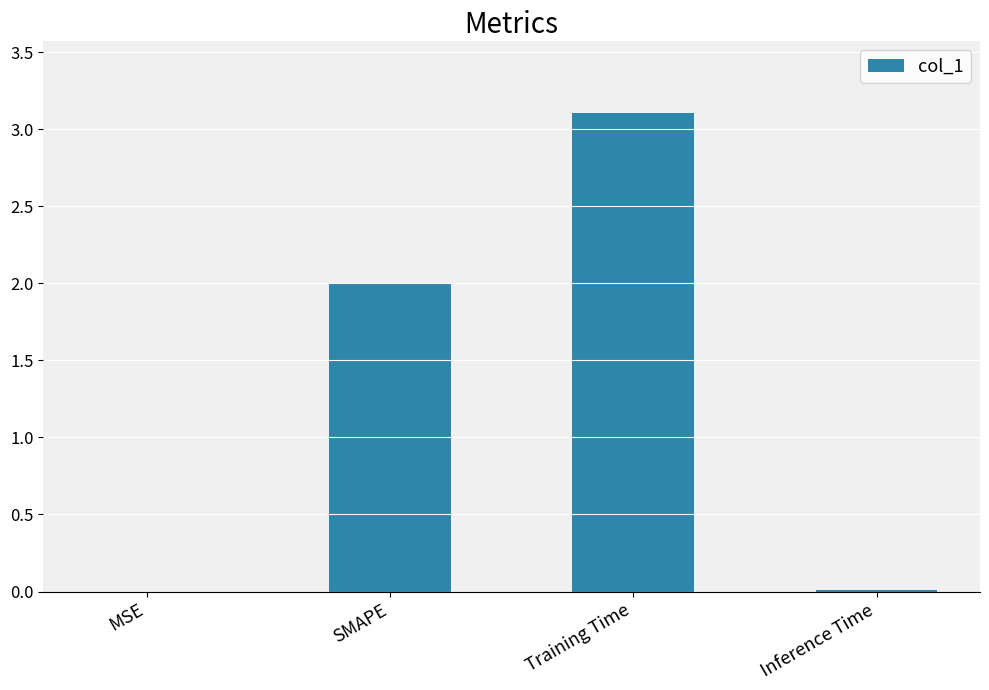

Which has a higher value, Inference Time or Training Time?

Training Time